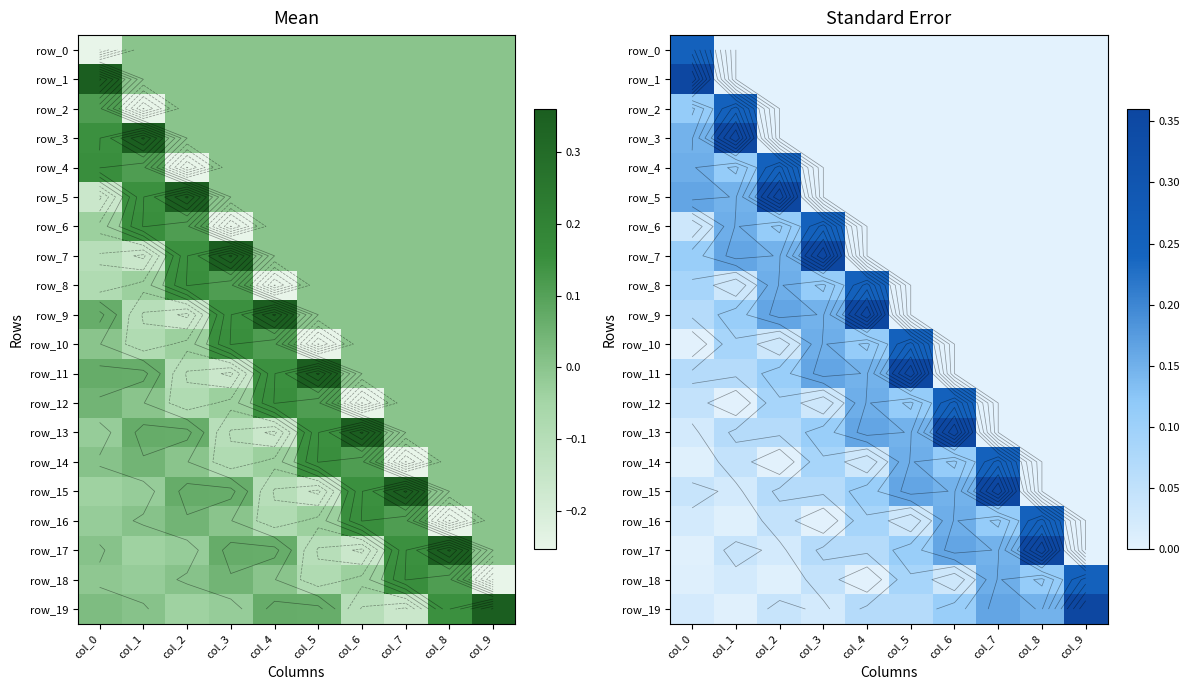

What is the sum of the row_8 values at col_3 and col_2?

0.3